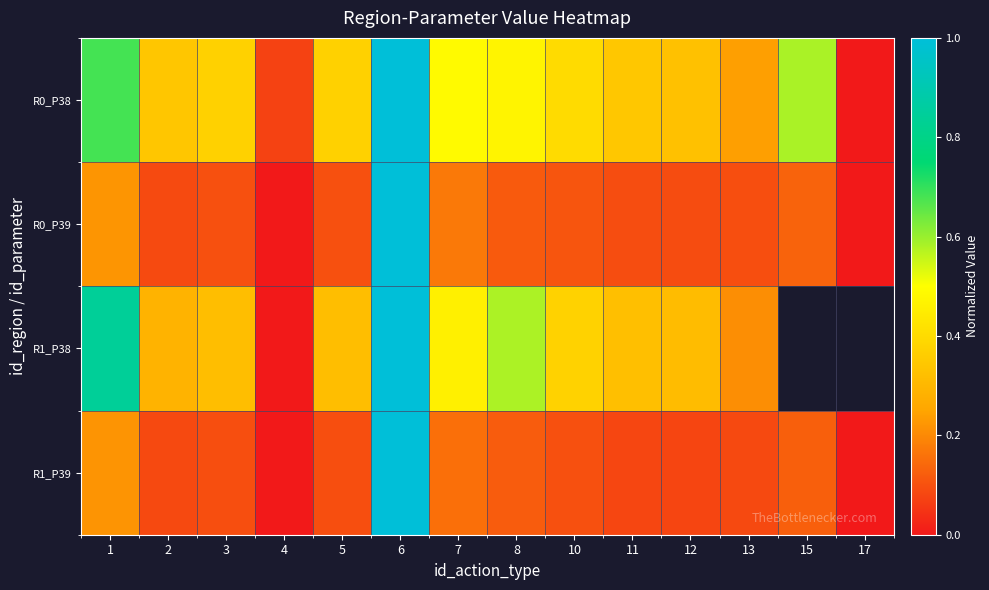

Rank the categories by R0_P38 value from lowest to highest.

17, 4, 13, 12, 2, 11, 3, 5, 10, 8, 7, 15, 1, 6